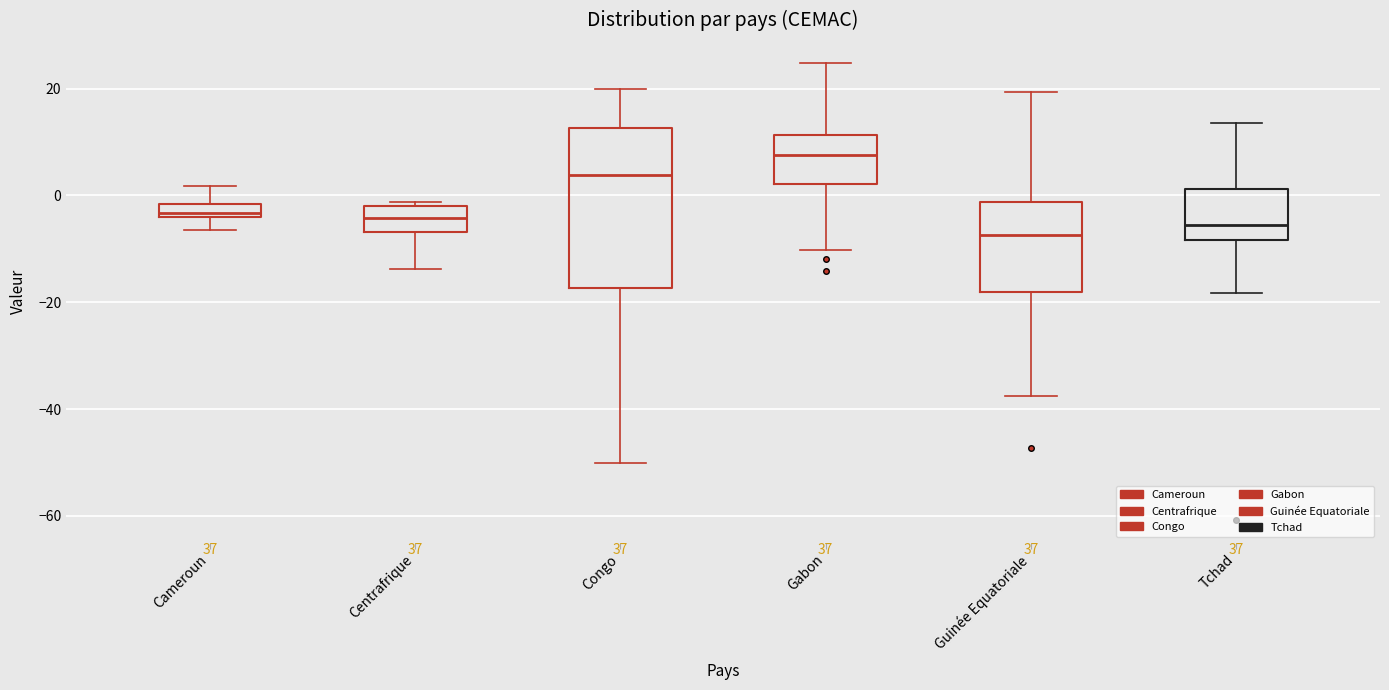

Where does the lower whisker of the box for Centrafrique end on the y-axis? The values are not printed on the chart, so give them approximately, as read against the axis.

-14